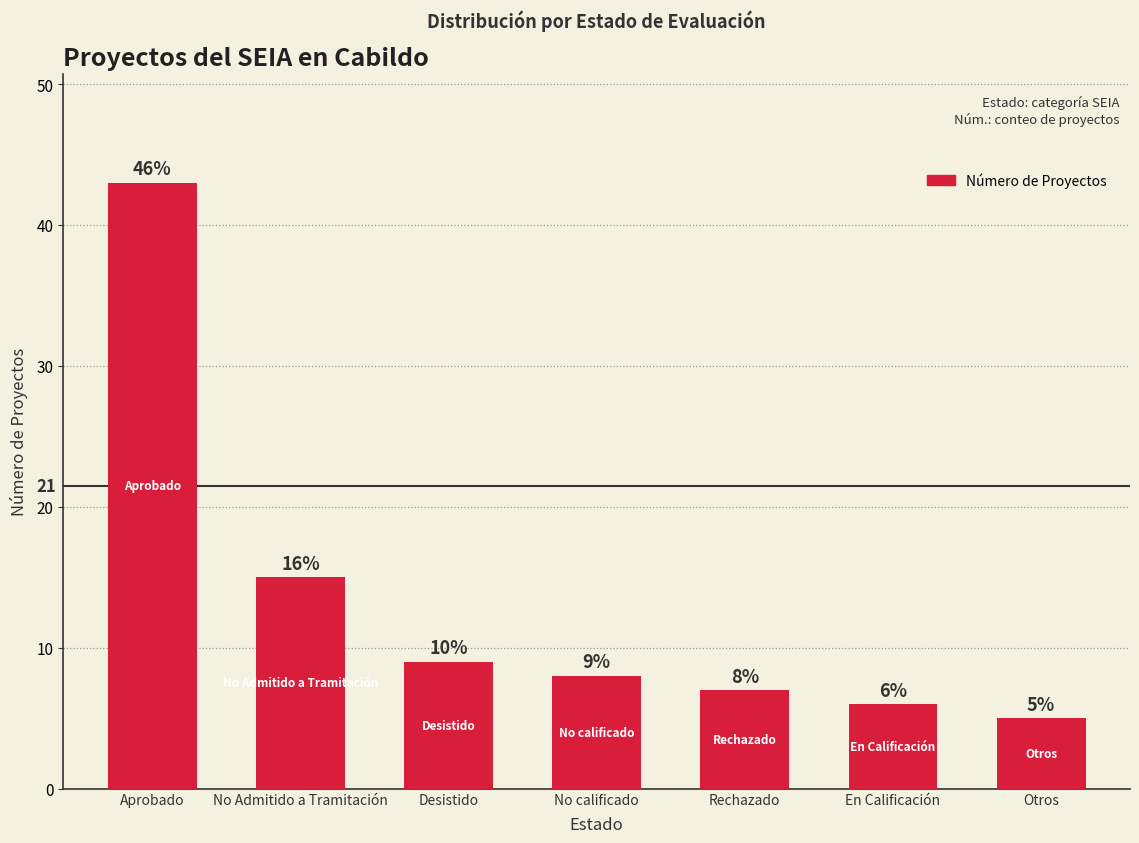

What is the difference between the values at No calificado and Rechazado?

1